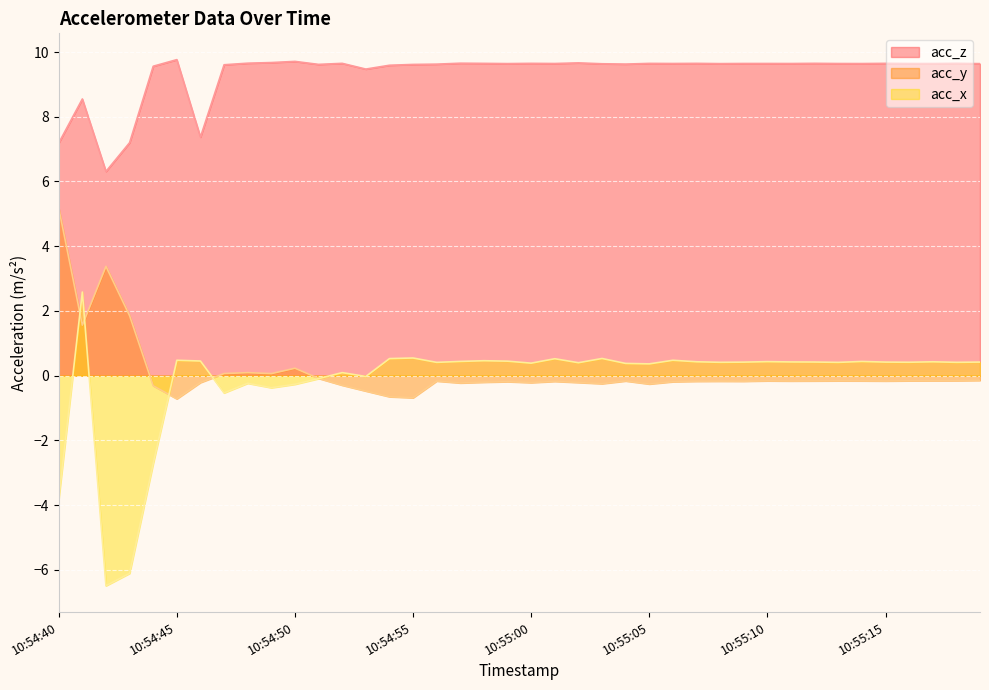

At which label does acc_x first exceed 0?

10:54:41